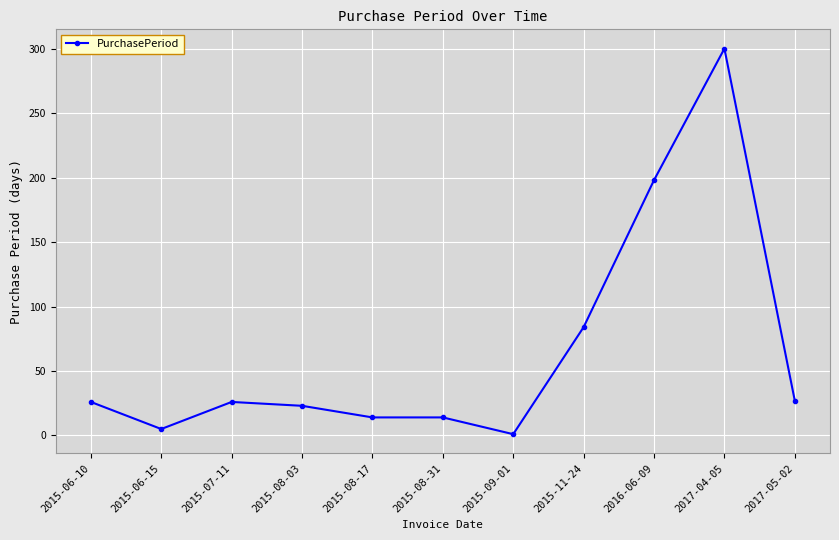

At which category does the chart reach its minimum across all series?

2015-09-01